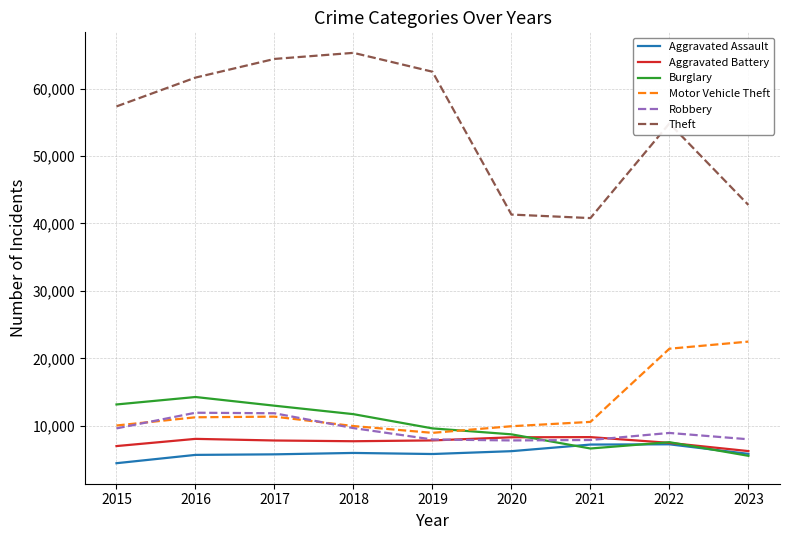

Which series has the largest total across all categories?

Theft